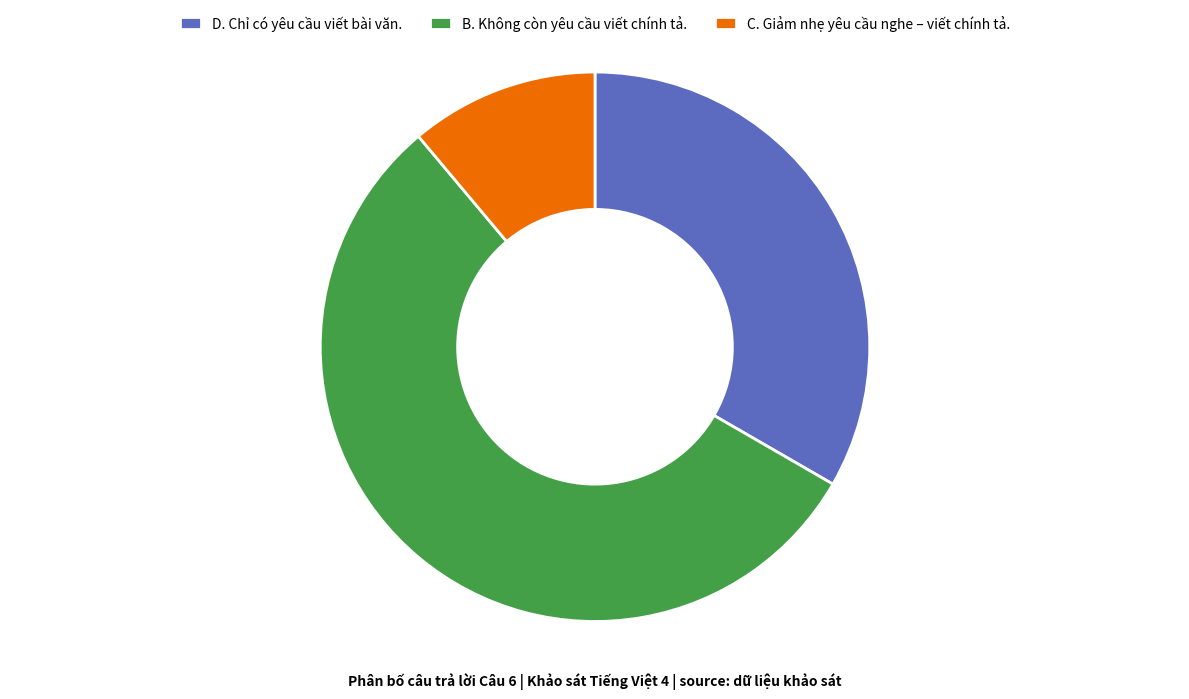

True or false: C. Giảm nhẹ yêu cầu nghe – viết chính tả. accounts for 17% of the total.

False